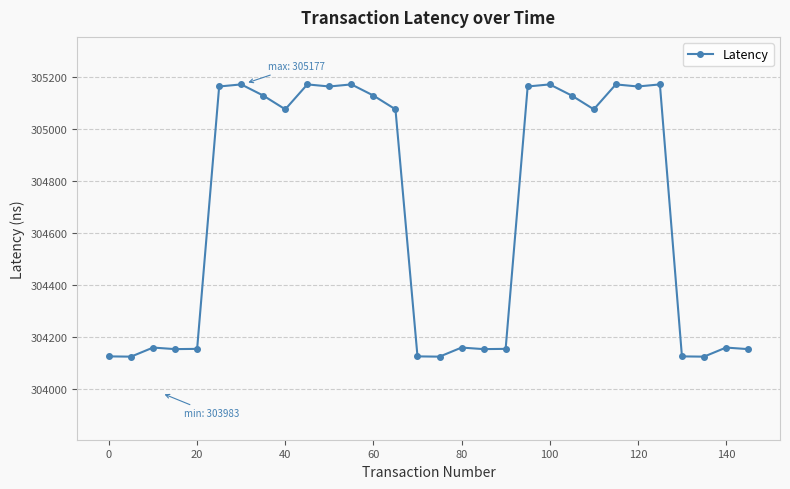

True or false: there are more than 0 points higher than both neighbors.

True